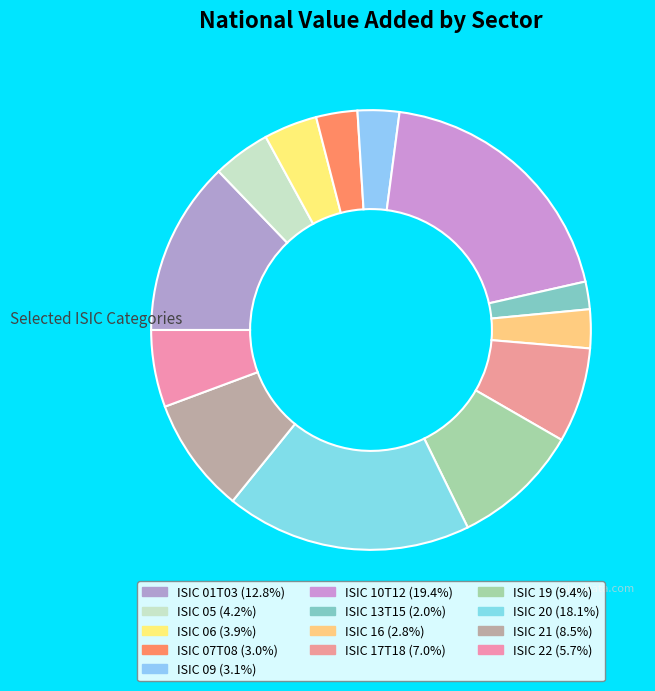

True or false: ISIC 07T08 accounts for 3% of the total.

True